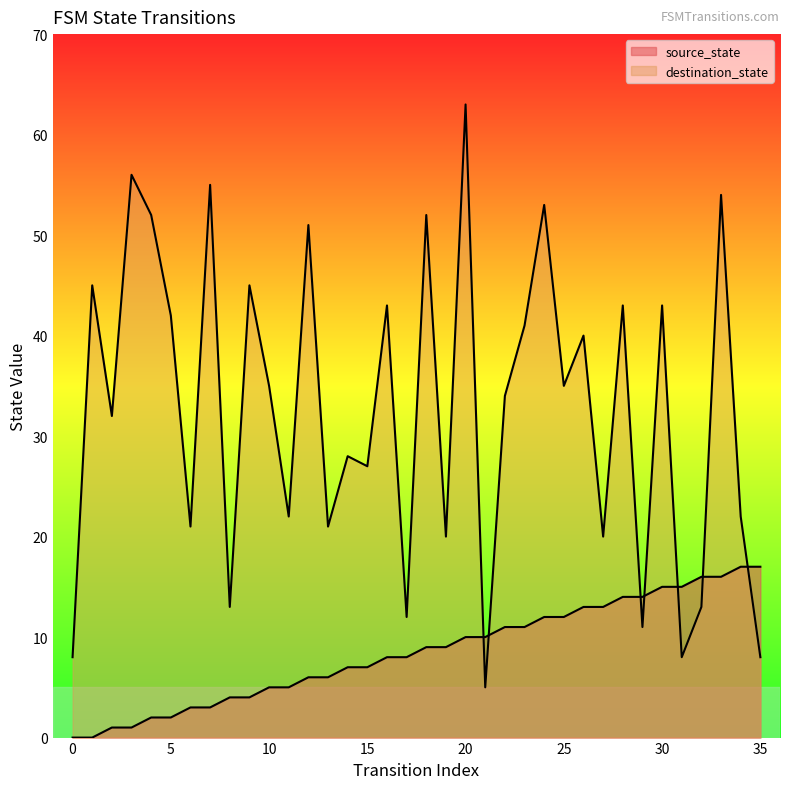

True or false: destination_state has more than 1 interior local peaks.

True